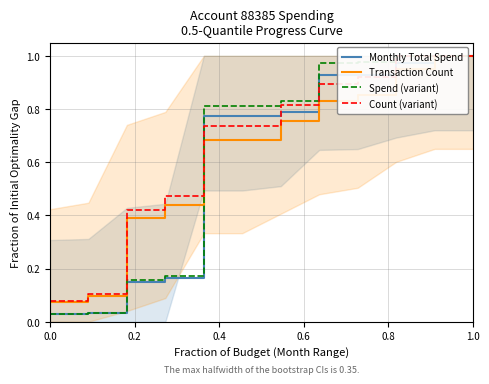

What is the sum of all Monthly Total Spend values?

7.5